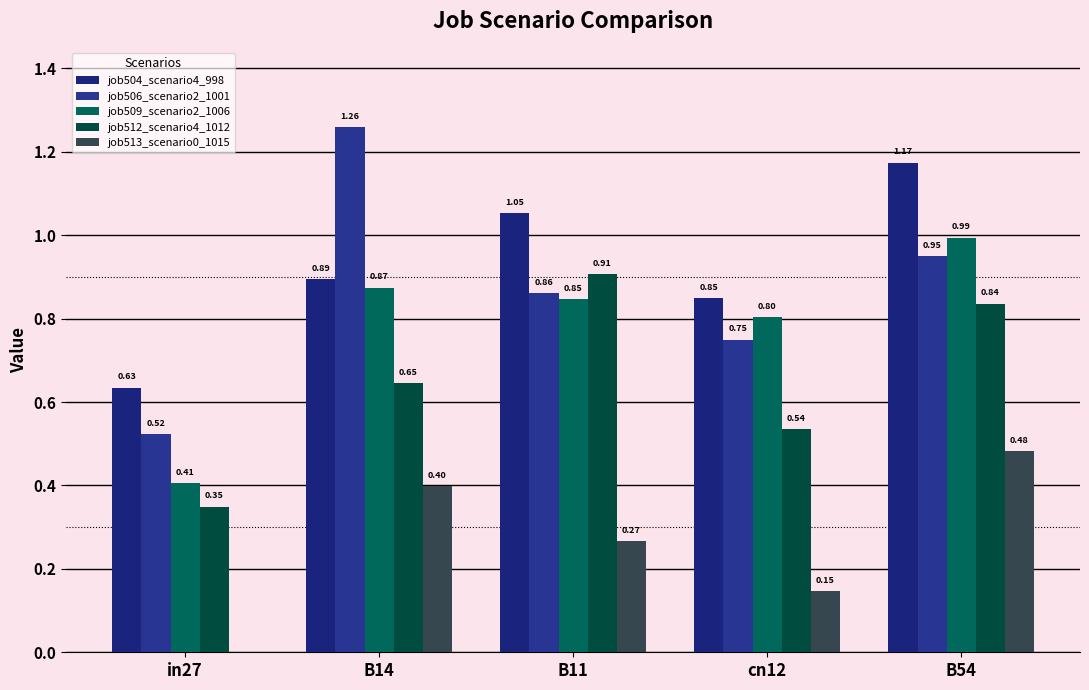

Which series changed the most between B14 and B54?

job506_scenario2_1001